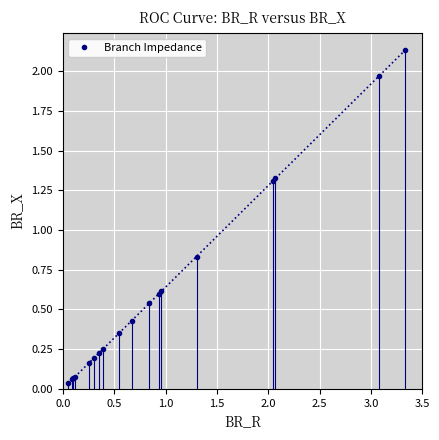

What is the average value?

0.6